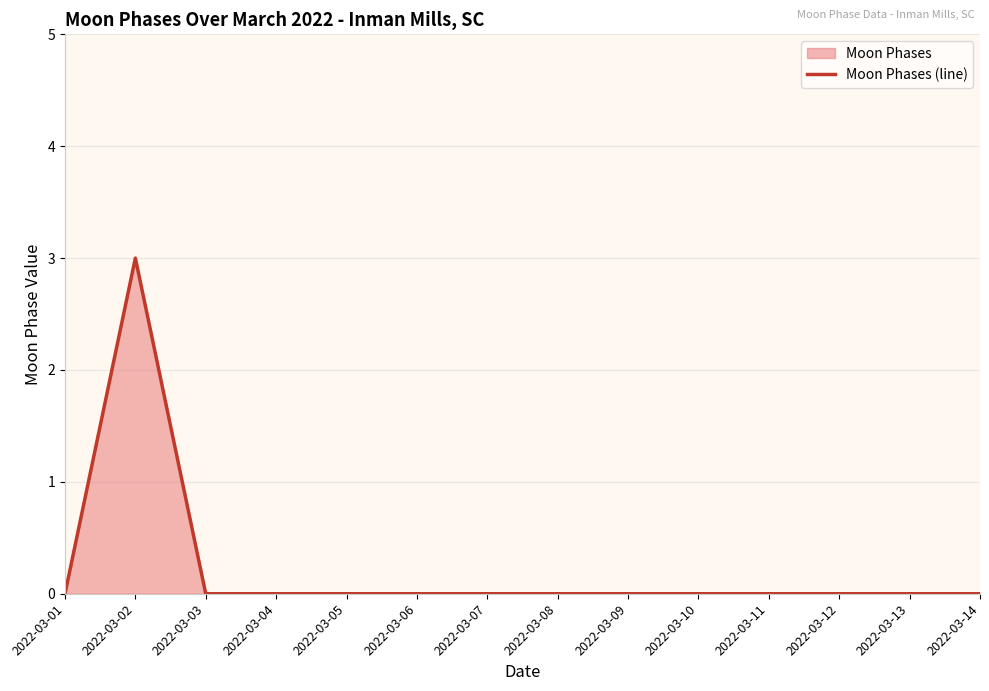

The chart shows a value of 0 at 2022-03-08. True or false?

True